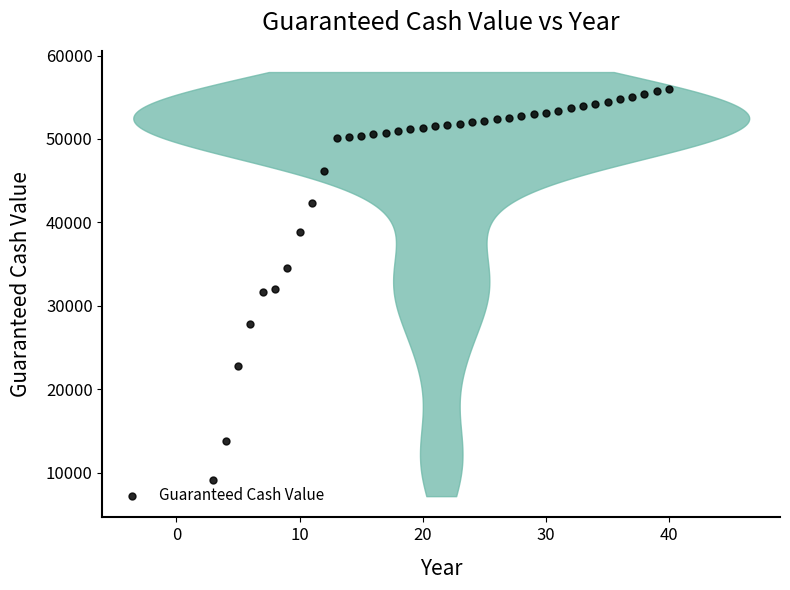

What is the range of Y values (max minus min)?

46855